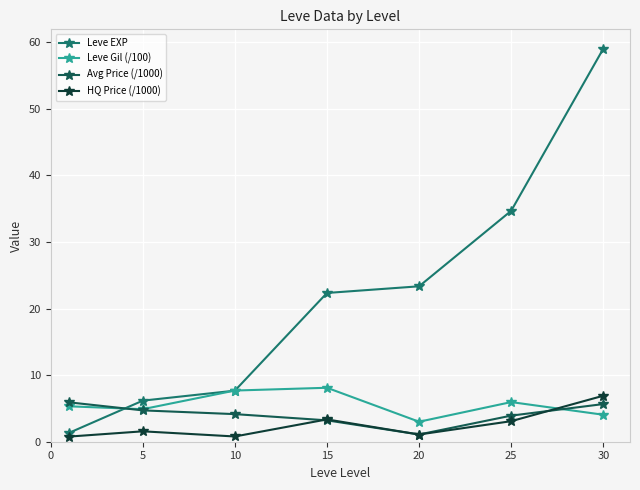

How many lines are shown in the chart?

4